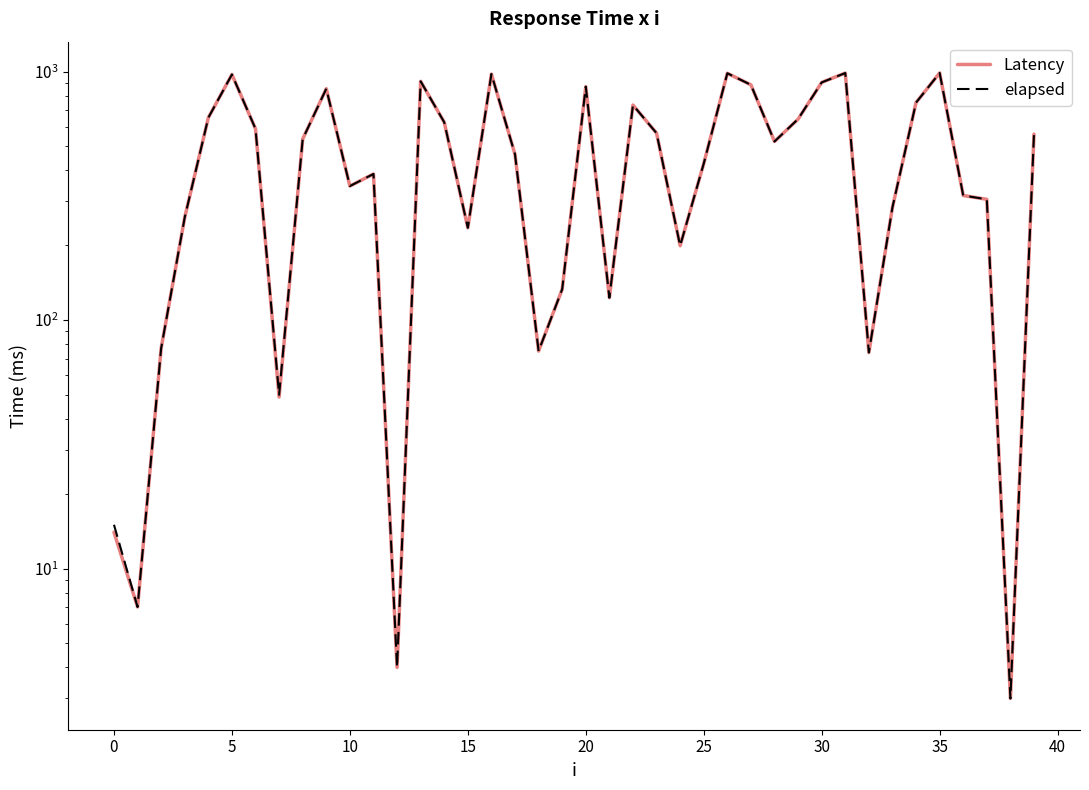

The value of Latency at 35 is 1376. True or false?

False